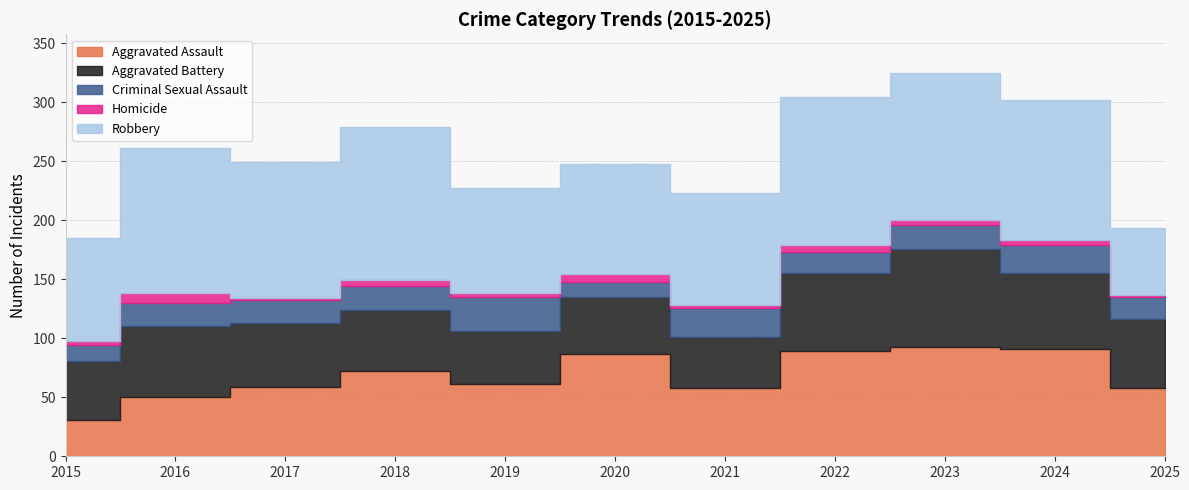

Where is the first local maximum for Aggravated Assault?

2018